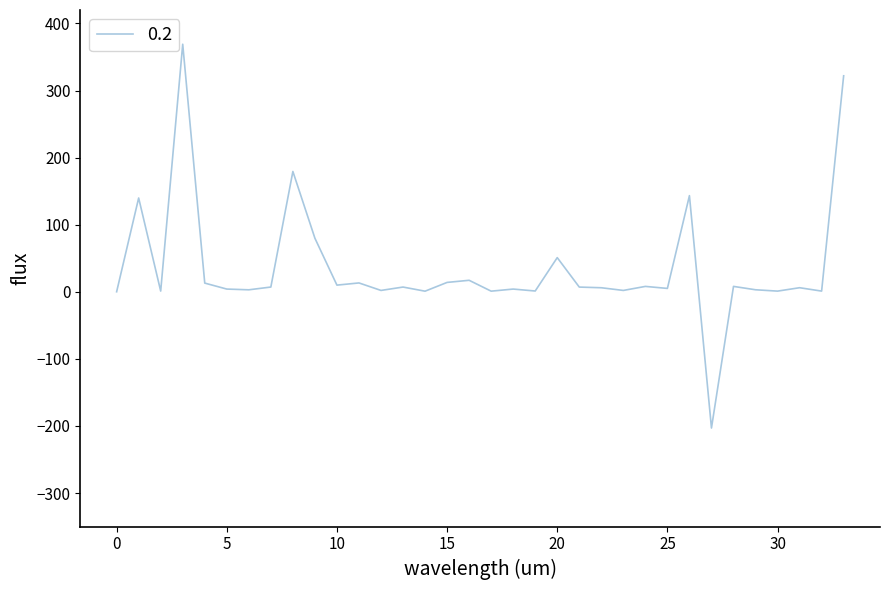

How many lines are shown in the chart?

1